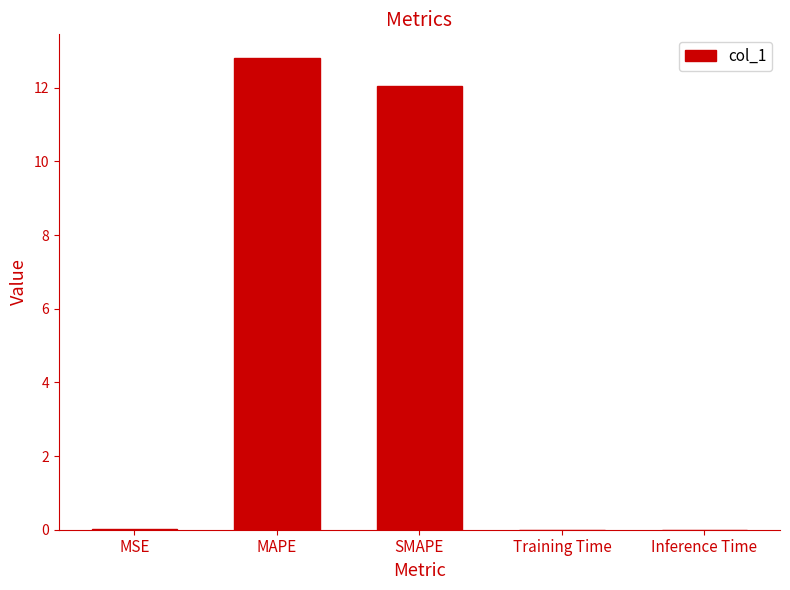

What is the difference between the values at MAPE and Inference Time?

12.8